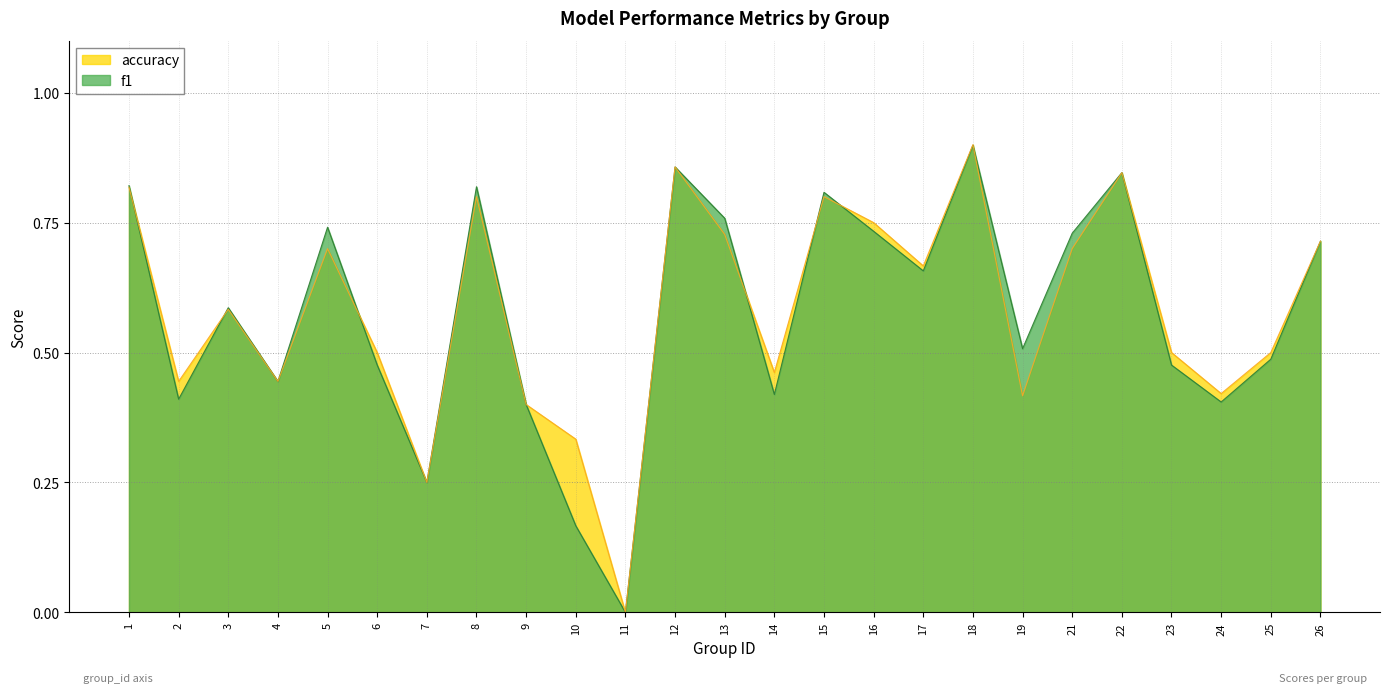

Which series has the largest total across all categories?

accuracy